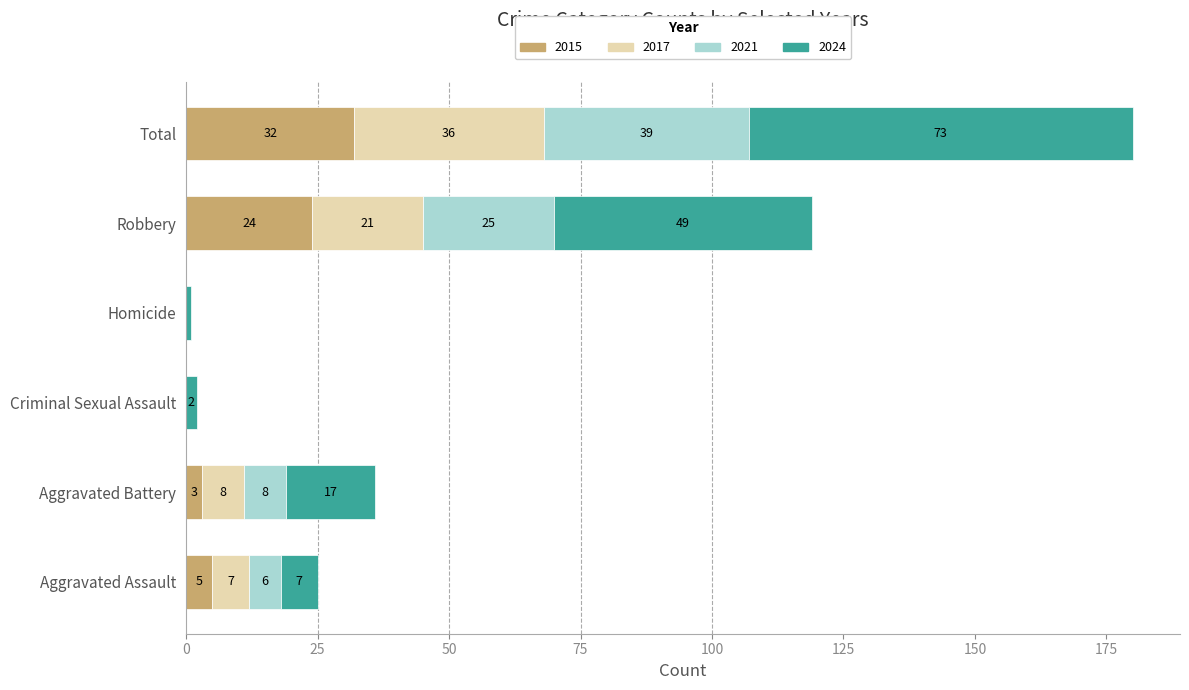

What is the highest value of the 2015 series?

32